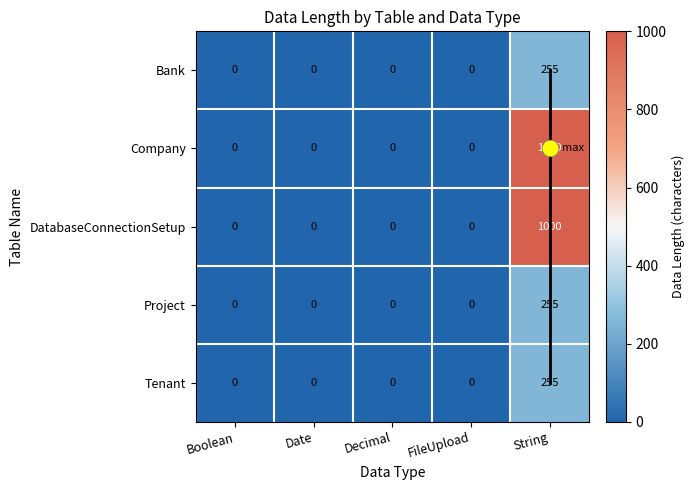

The Company series shows -592 at FileUpload. True or false?

False